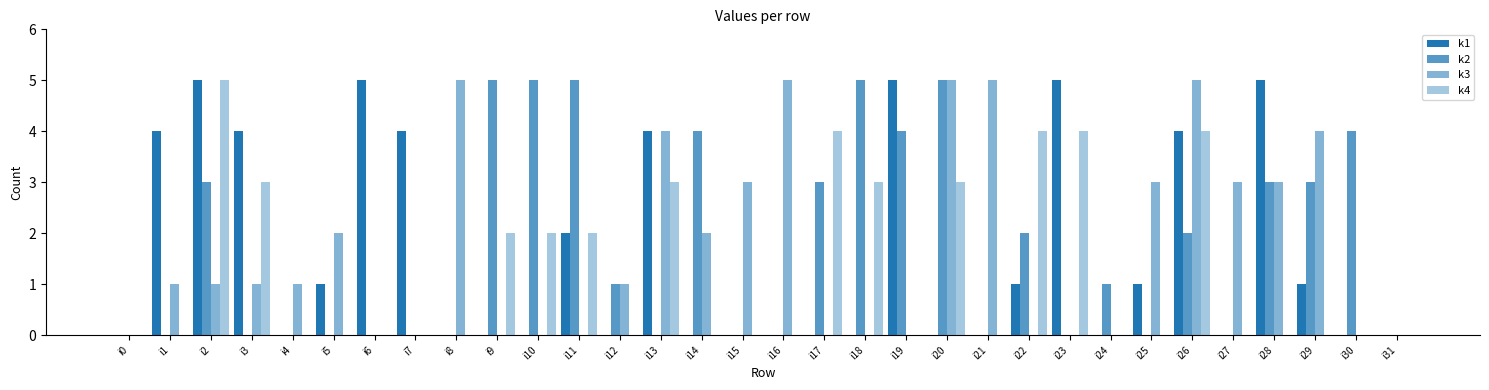

How many distinct data groups are displayed?

4